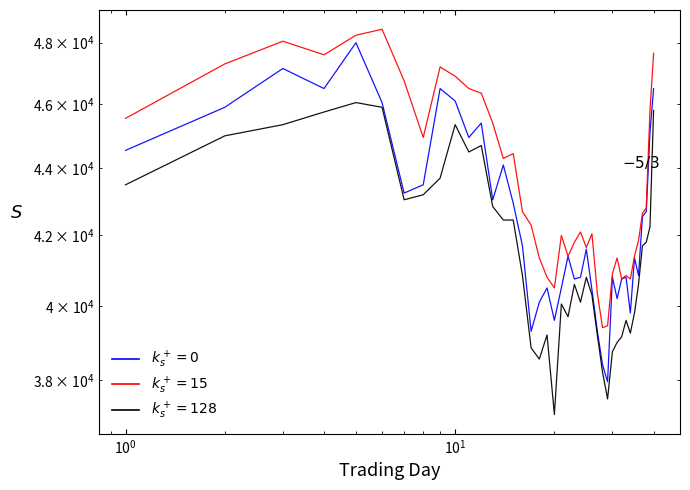

What is the maximum value for High?

48450